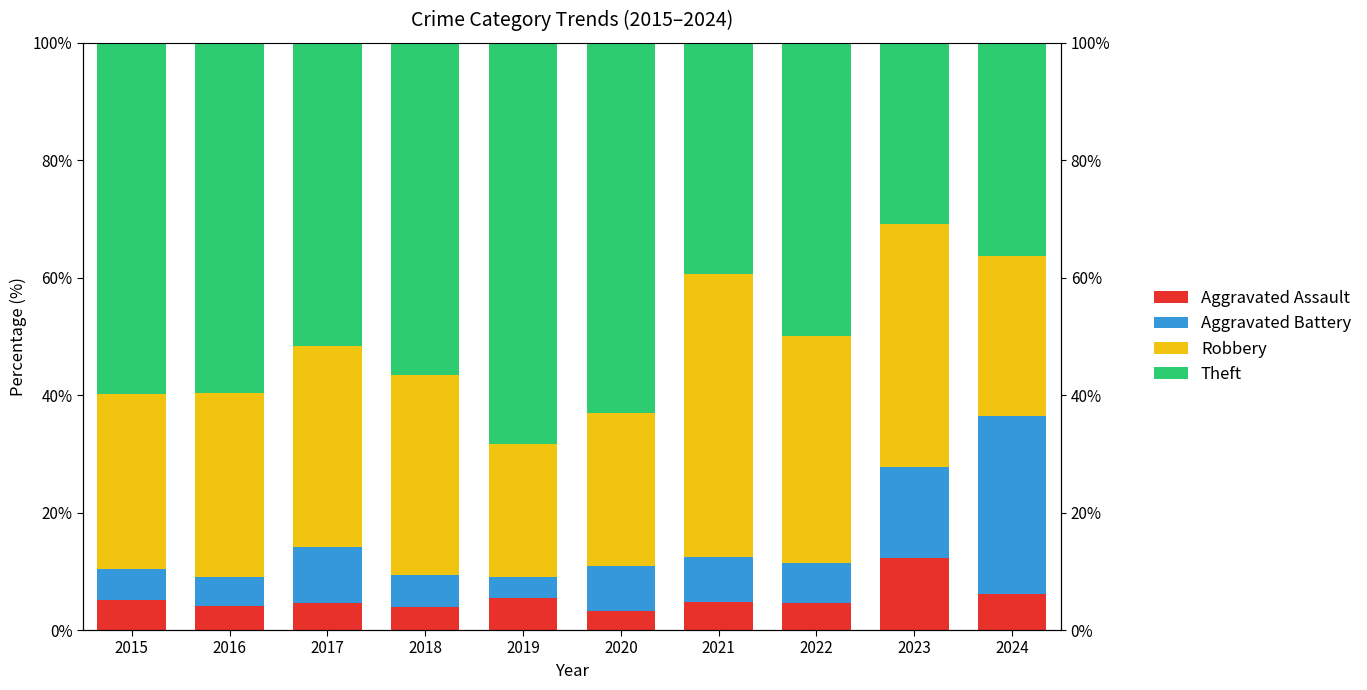

Which has a higher value, 2024 or 2022?

2024